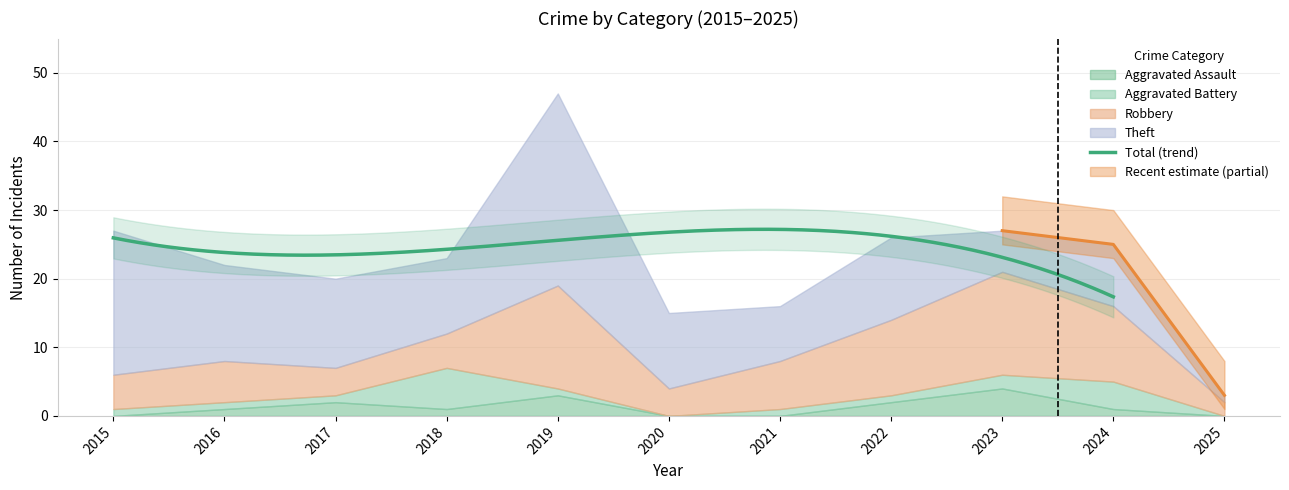

Reading right to left, transcribe all the data shown in this chart.

Aggravated Assault: 0	1	4	2	0	0	3	1	2	1	0
Aggravated Battery: 0	4	2	1	1	0	1	6	1	1	1
Robbery: 2	11	15	11	7	4	15	5	4	6	5
Theft: 1	9	6	12	8	11	28	11	13	14	21
Total: 3	25	27	27	16	15	47	23	20	22	27